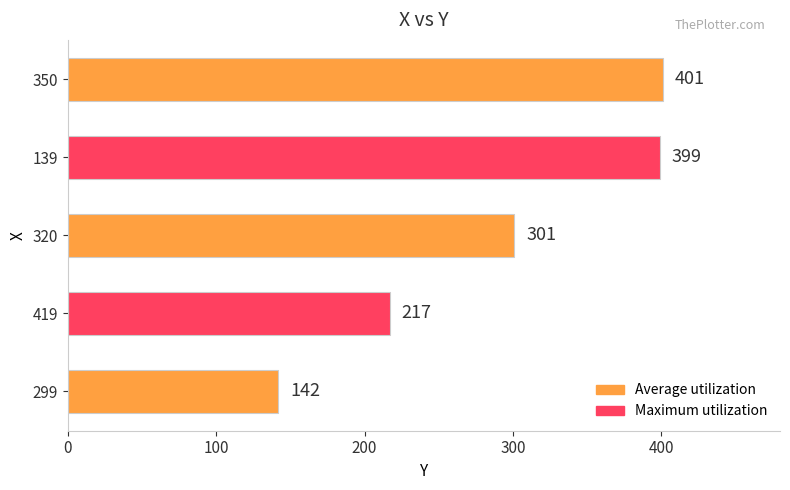

Count the number of data series in this chart.

1